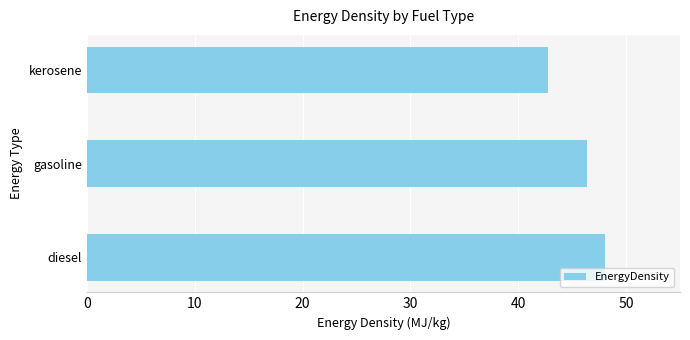

What is the sum of all values?

137.2